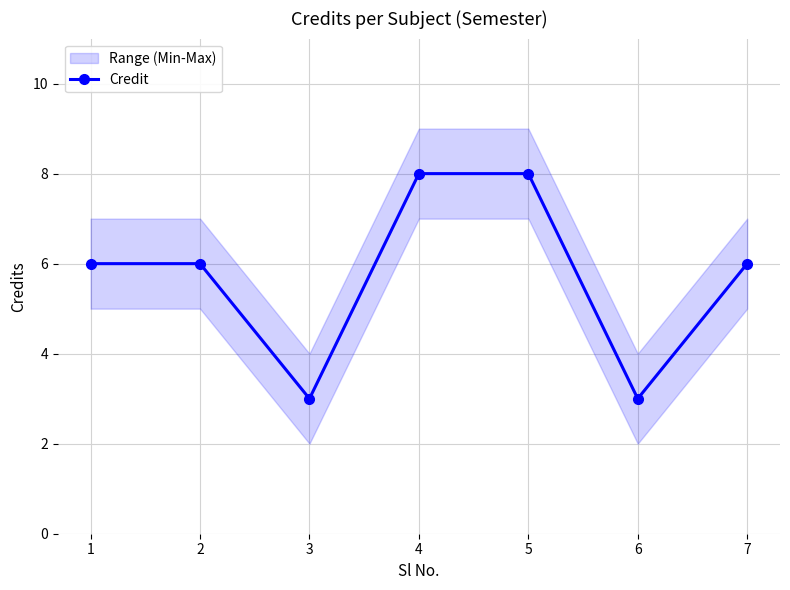

The value at 5 is 8. True or false?

True